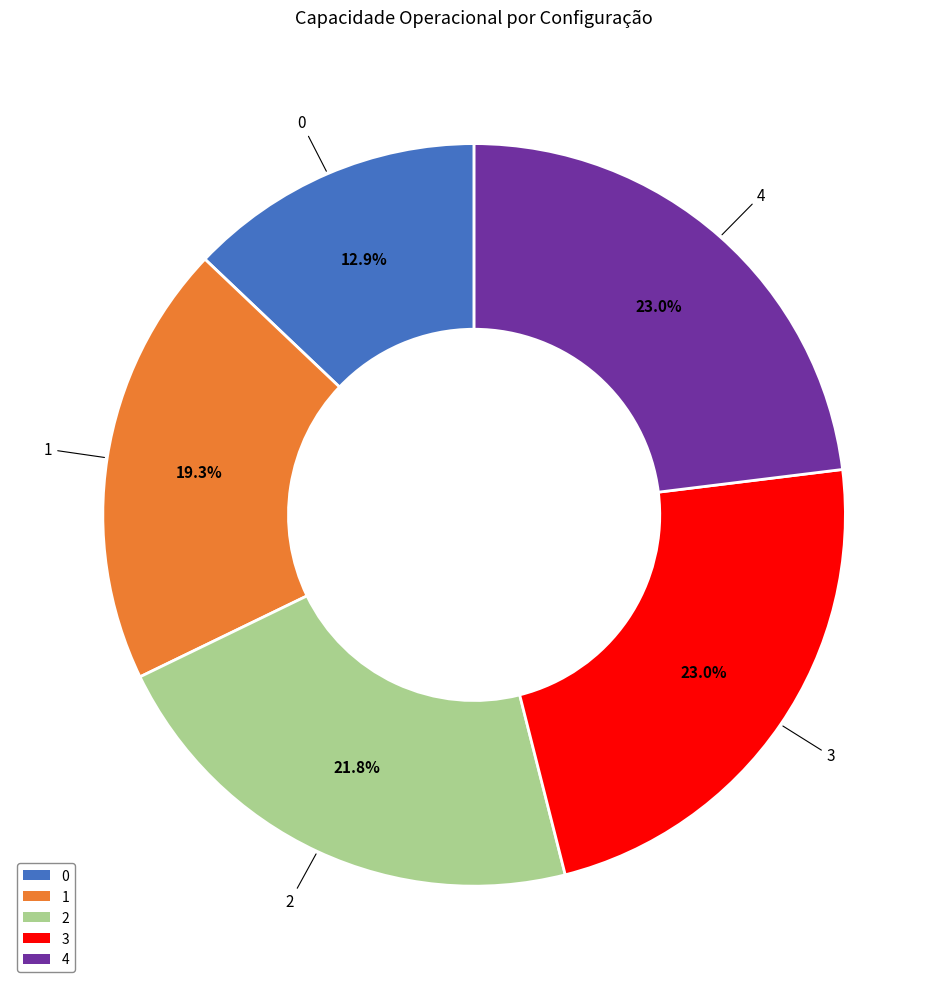

How many segments does this pie chart have?

5